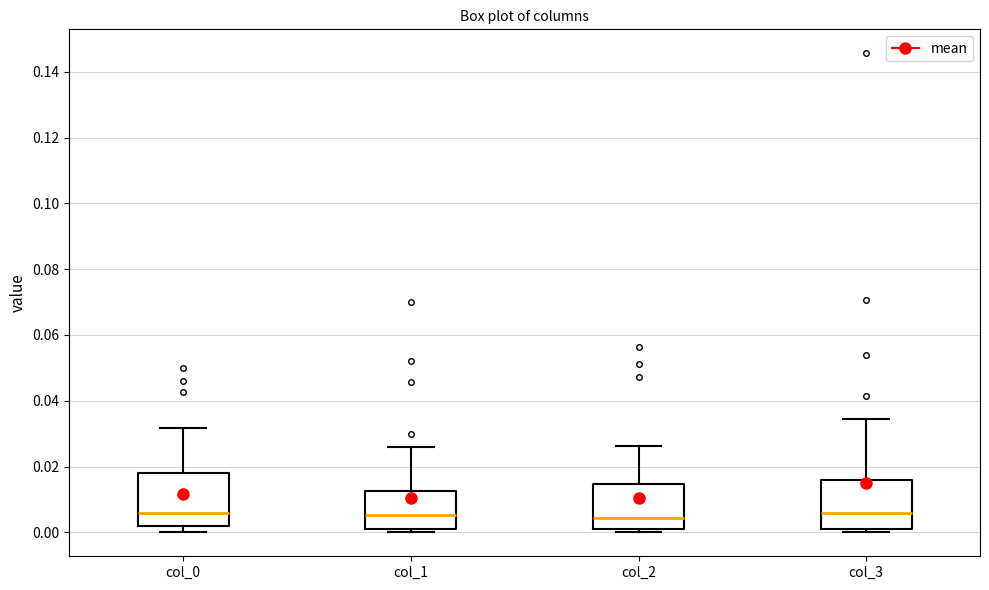

Reading left to right, transcribe this box plot: for each box, give where its median line is, the range the box spans, and where its two whiskers end, as read against the y-axis. The values are not printed on the chart, so give them approximately, as read against the axis.

col_0: median 0.006, box 0.002 to 0.018, whiskers 0.000 to 0.032
col_1: median 0.006, box 0.000 to 0.012, whiskers 0.000 (just below the box's lower edge) to 0.026
col_2: median 0.004, box 0.002 to 0.014, whiskers 0.000 to 0.026
col_3: median 0.006, box 0.002 to 0.016, whiskers 0.000 to 0.034